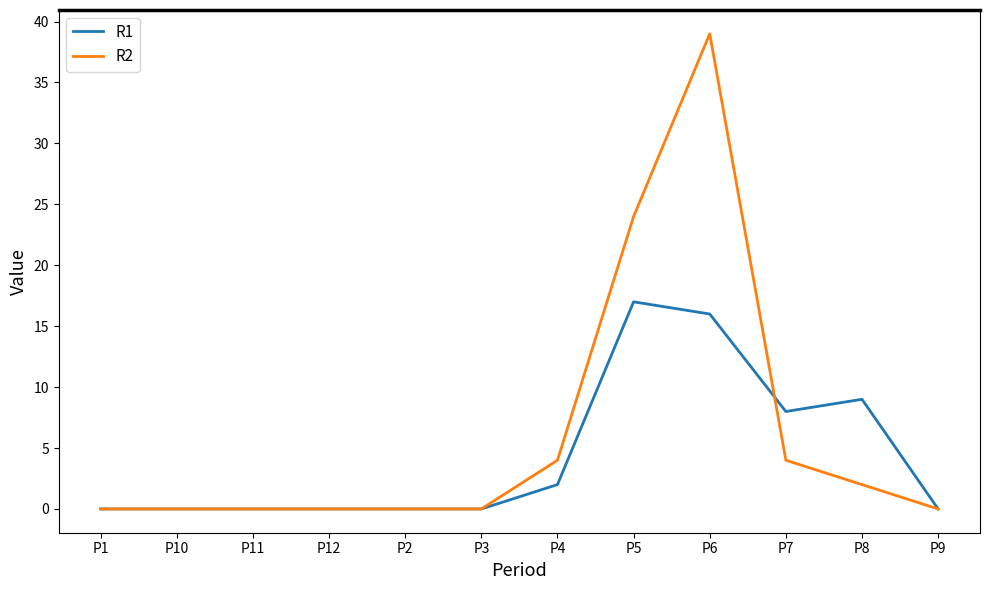

What is the maximum value shown in the chart?

39